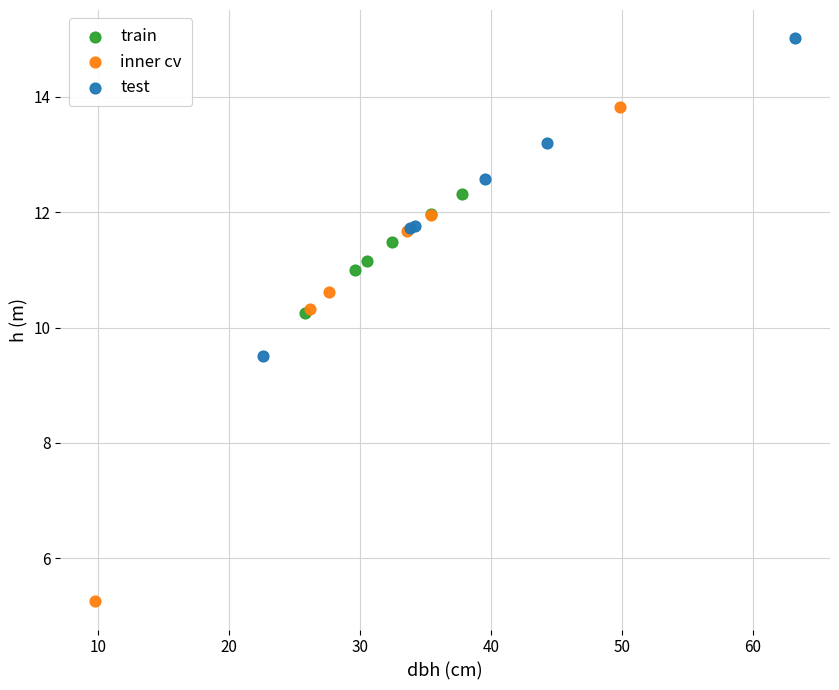

Which series reaches the maximum Y coordinate?

test